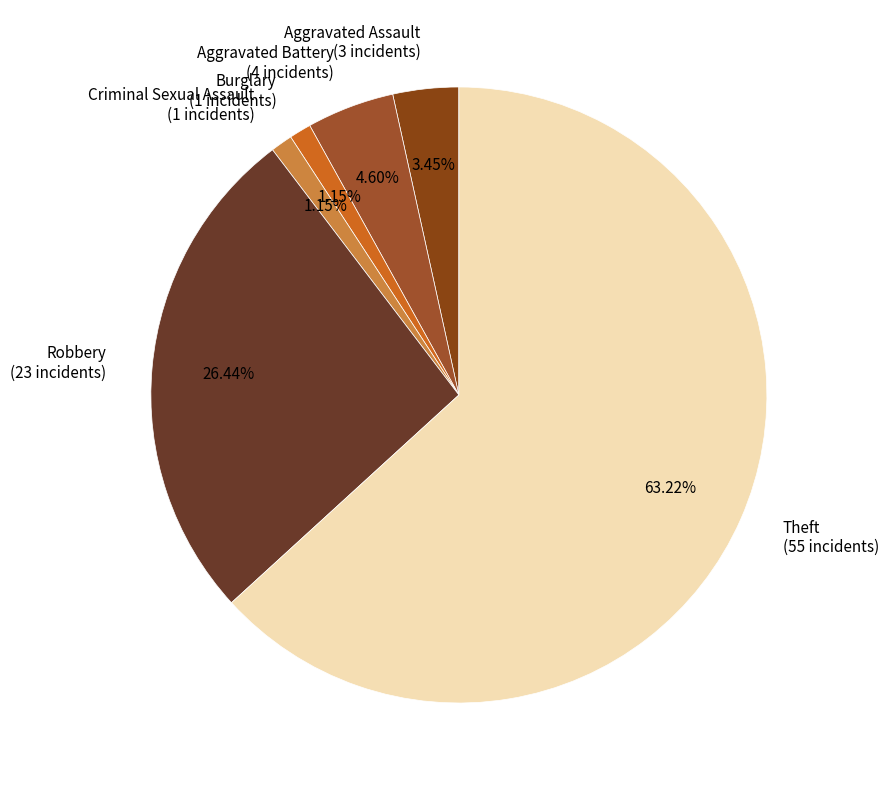

Count the number of slices in the pie.

6